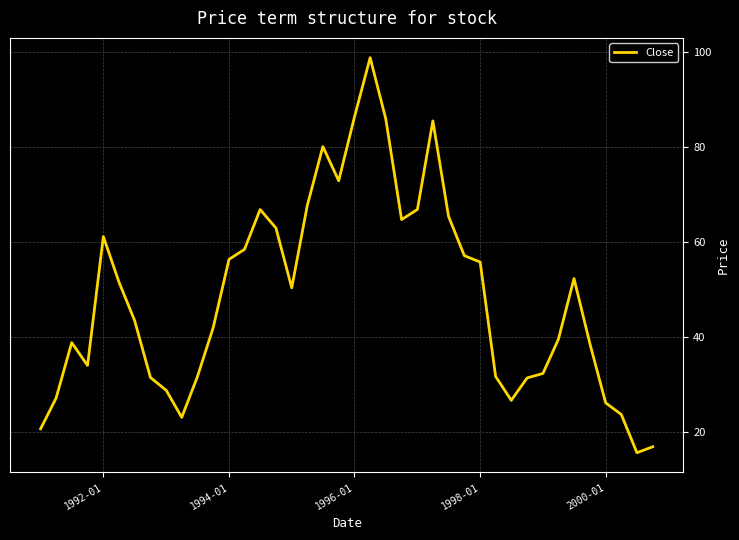

What is the difference between the maximum and minimum values?

83.1